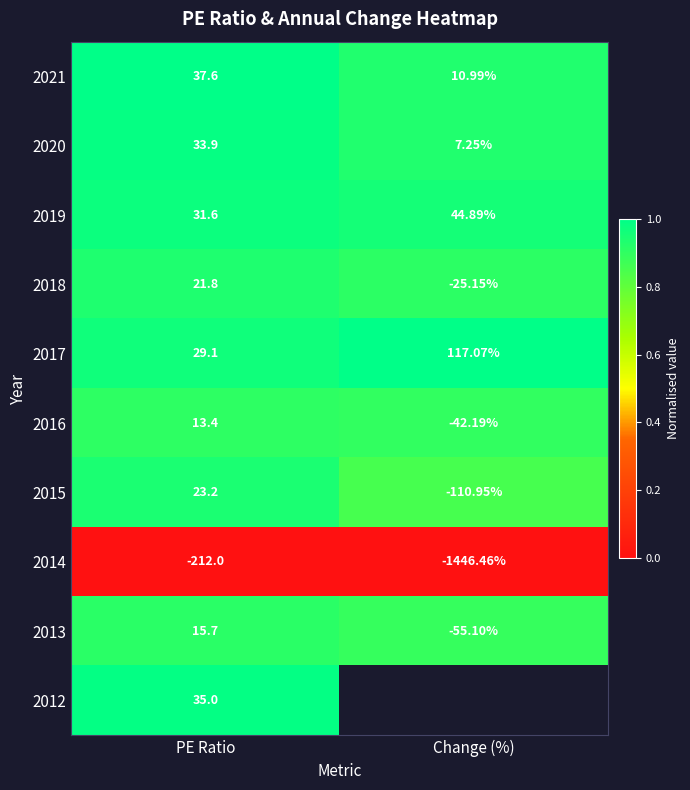

Rank the categories by 2019 value from lowest to highest.

PE Ratio, Change (%)